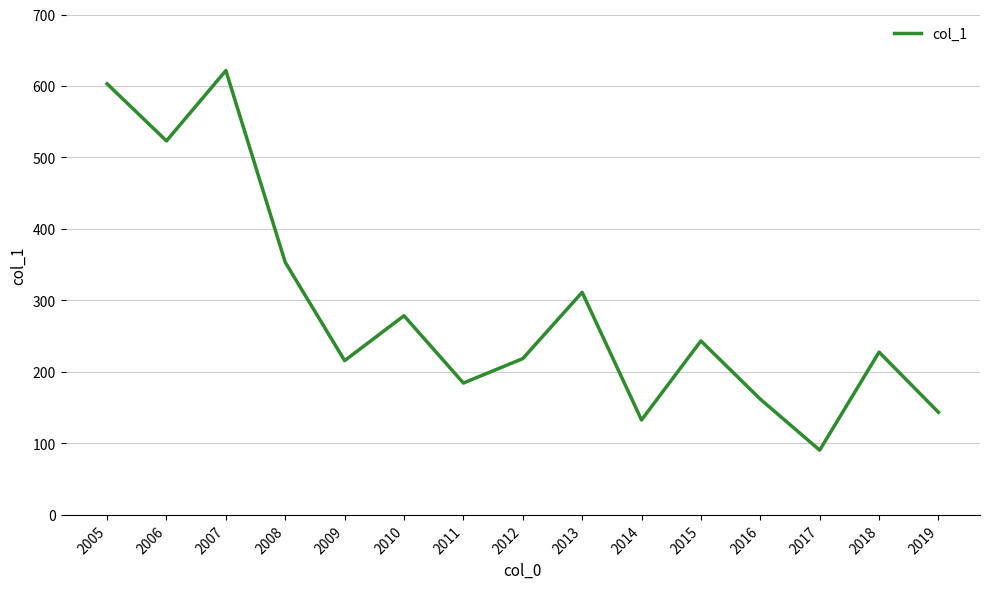

What is the minimum value shown in the chart?

90.6